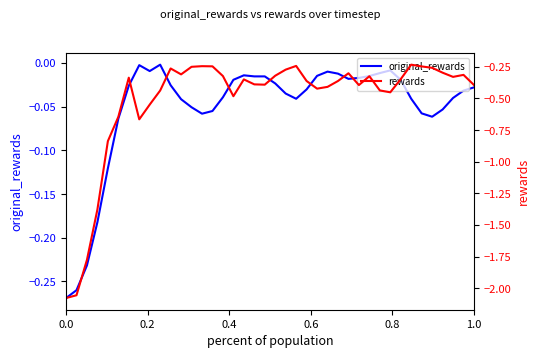

Which series has the largest total across all categories?

original_rewards